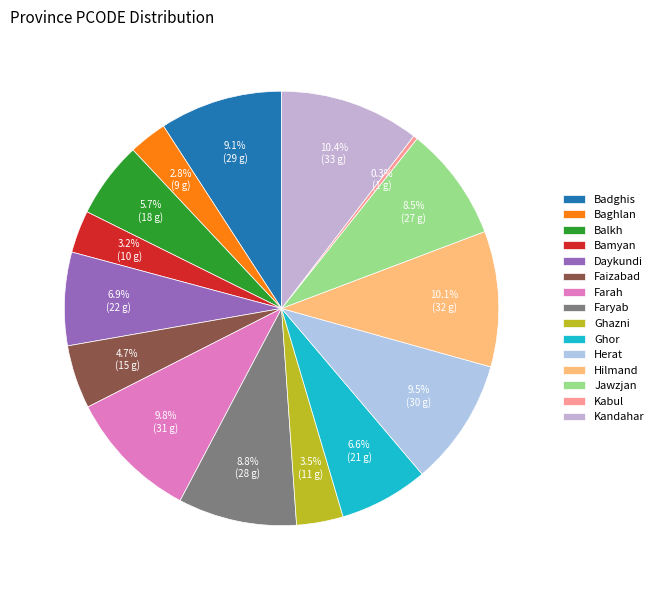

What is the ratio of the value at Badghis to the value at Baghlan?

3.2